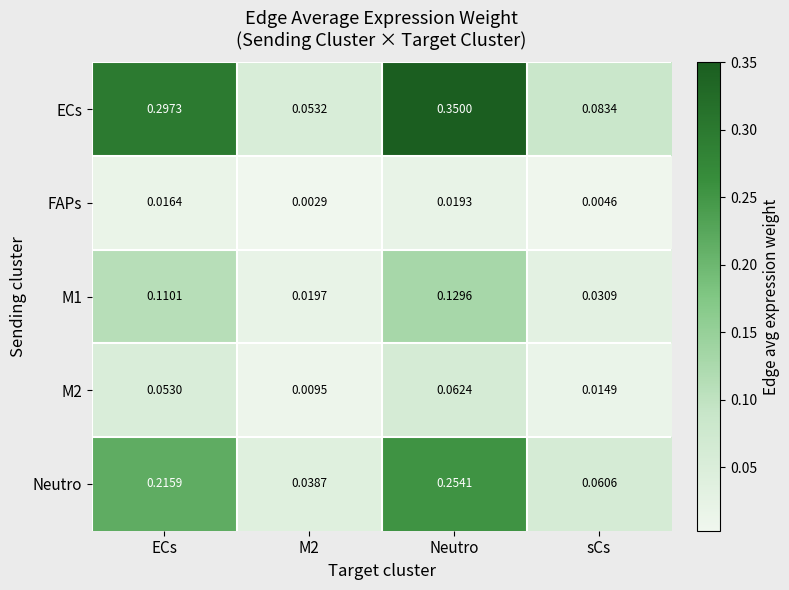

Which series has the widest spread of values?

ECs